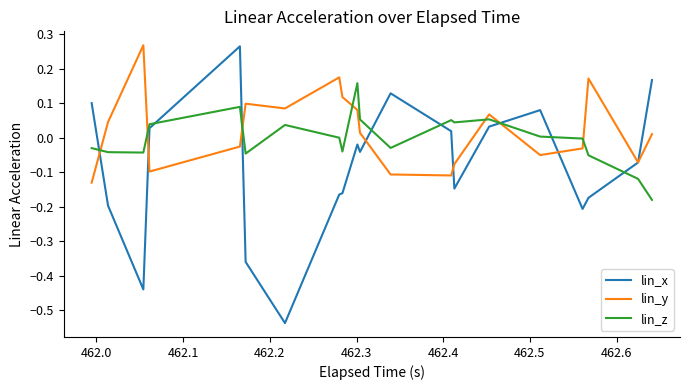

How many values in lin_x are below zero?

12